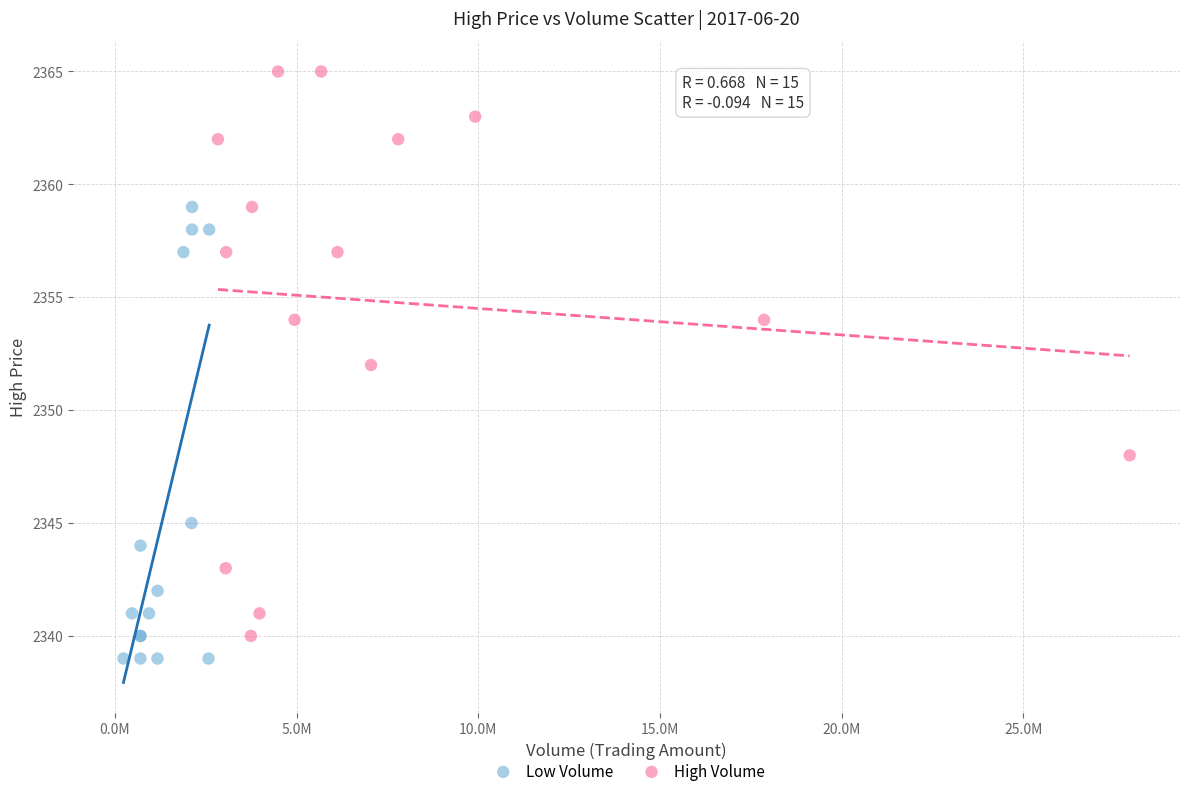

Which series has the widest spread of Y values?

High Volume